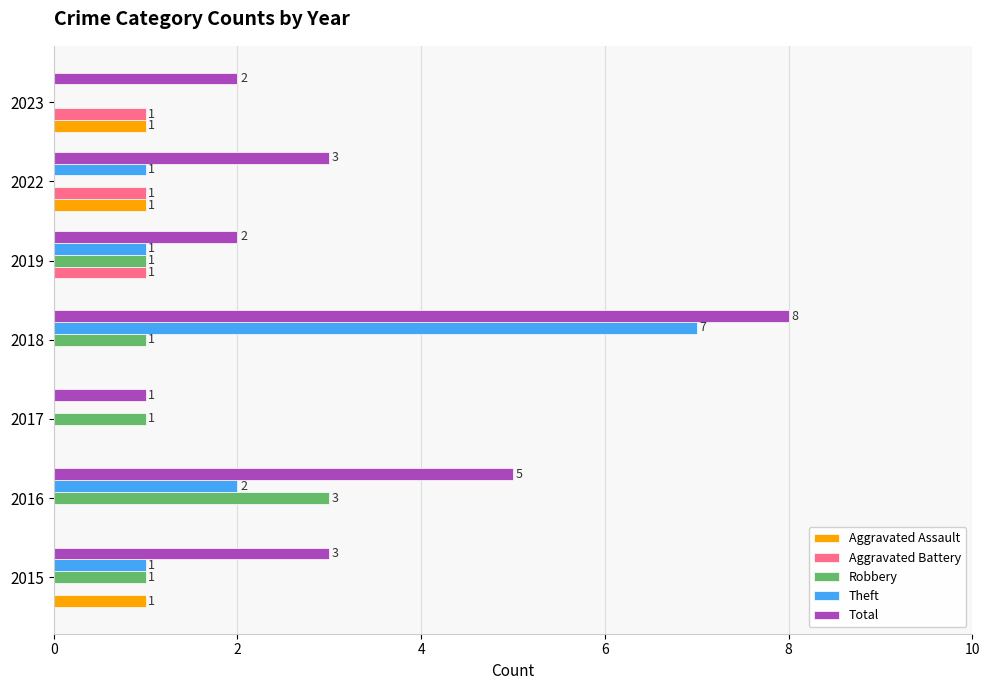

The Aggravated Battery series shows 0 at 2016. True or false?

True